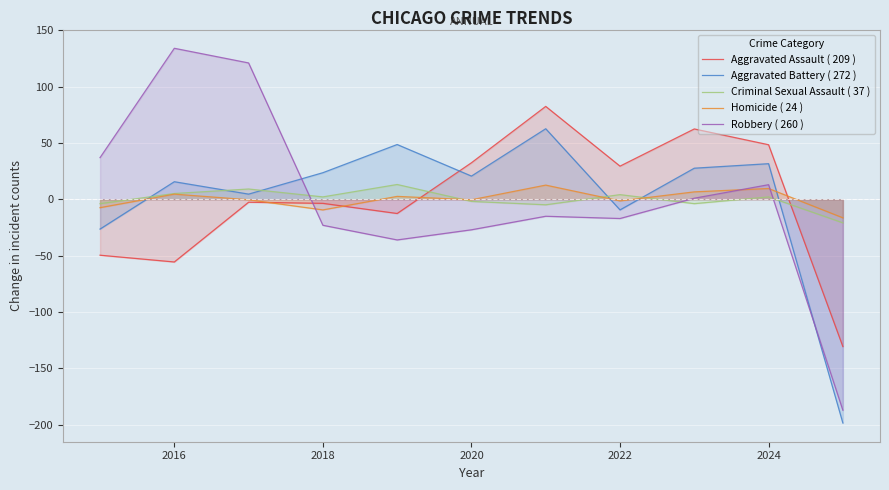

The Robbery ( 260 ) series shows -23.1 at 2018. True or false?

True